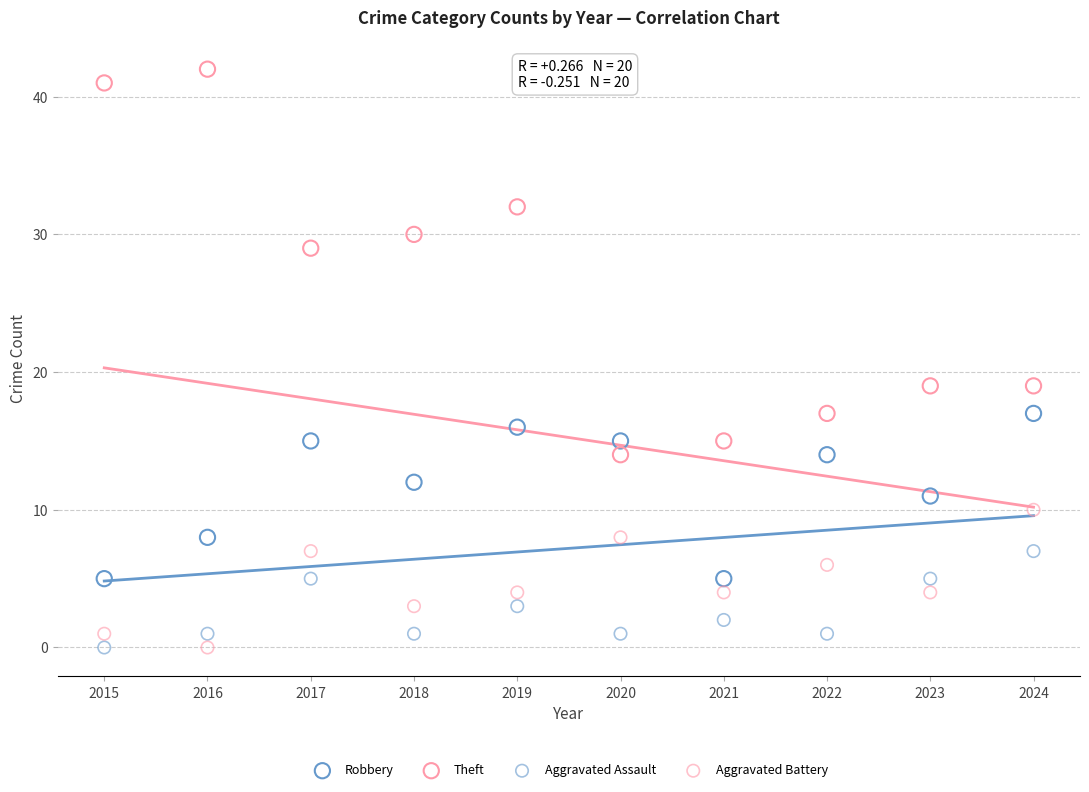

Across all data points, what is the range of Y values (max minus min)?

42